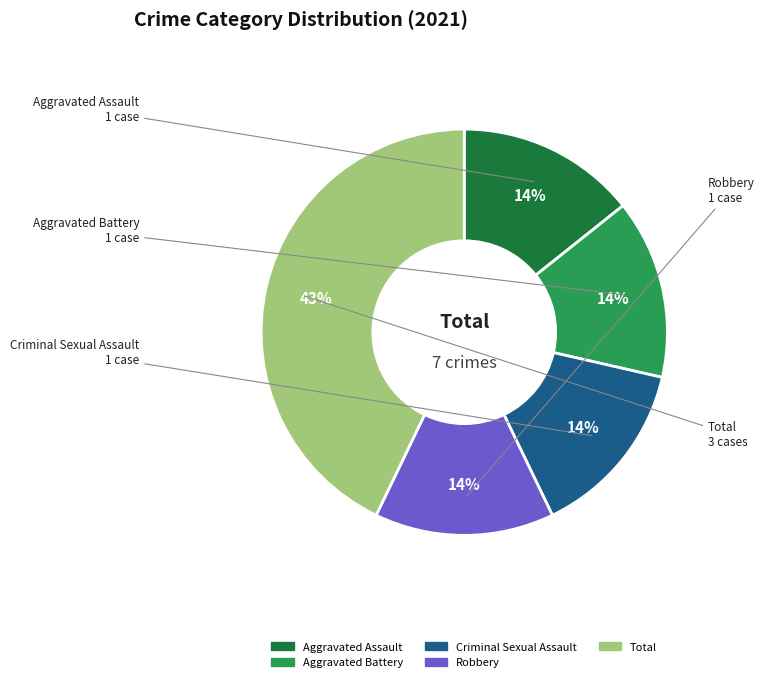

What percentage is the Criminal Sexual Assault slice, to the nearest percent?

14%